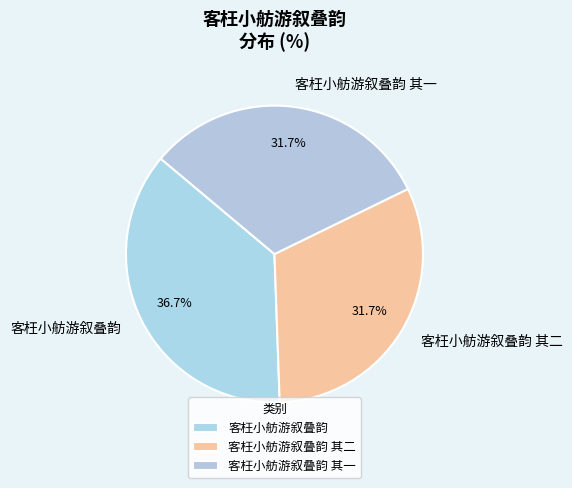

How many slices are in this pie chart?

3